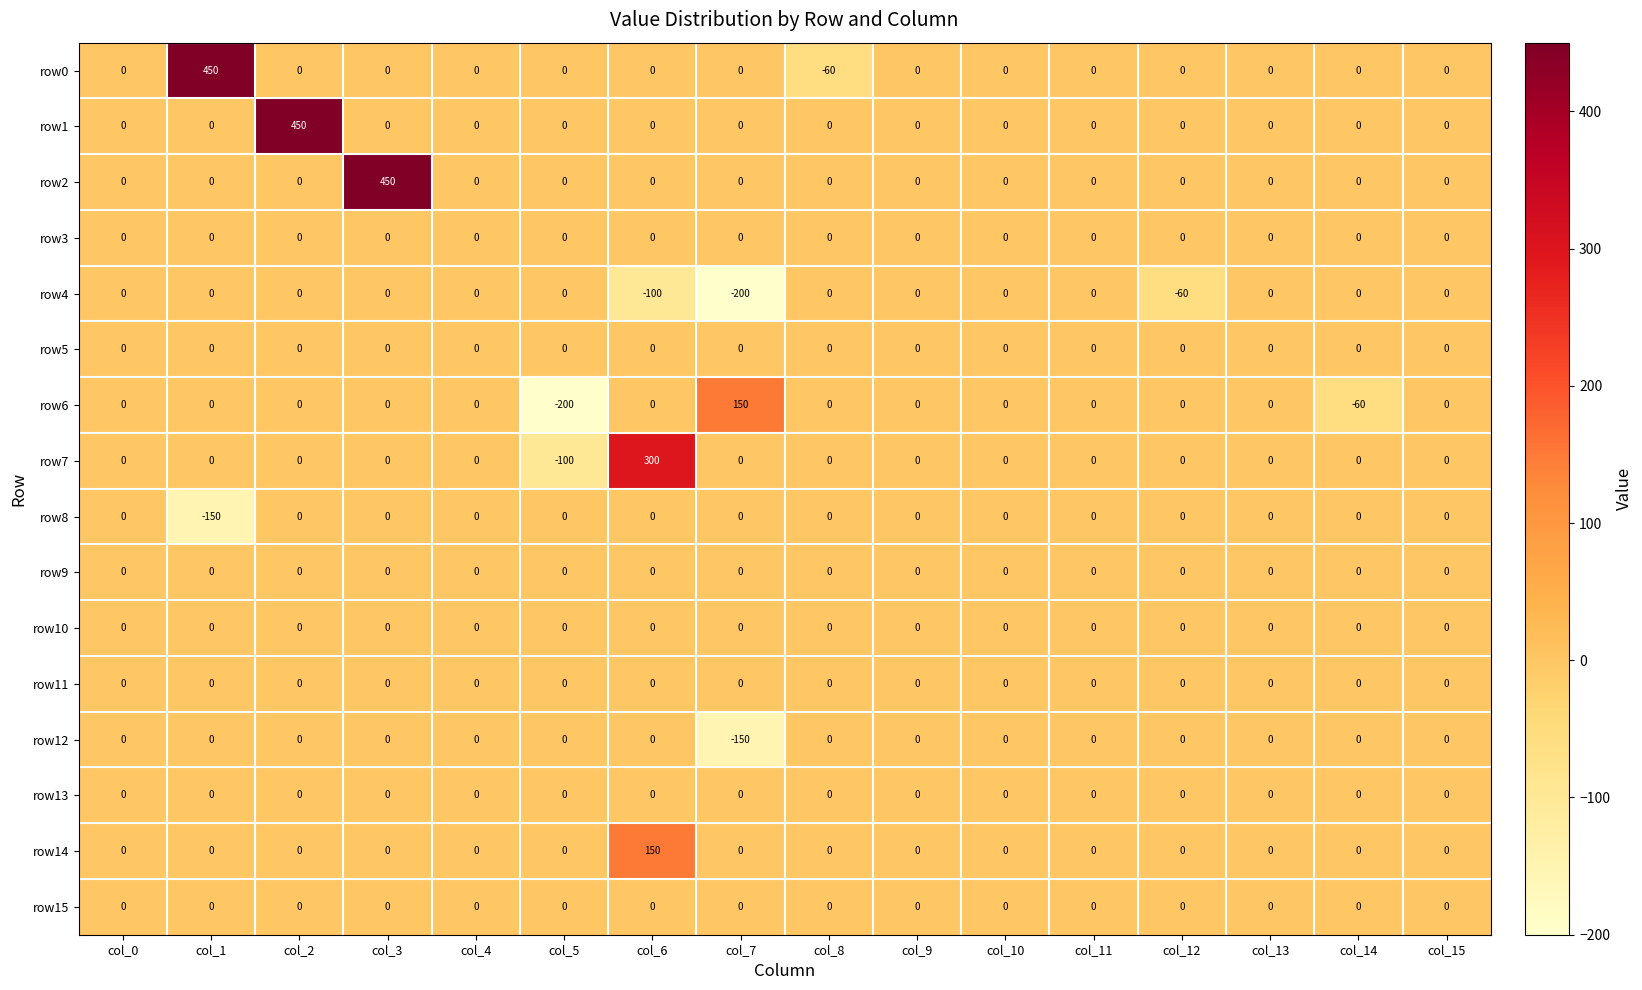

What is the average value of the row4 series?

-22